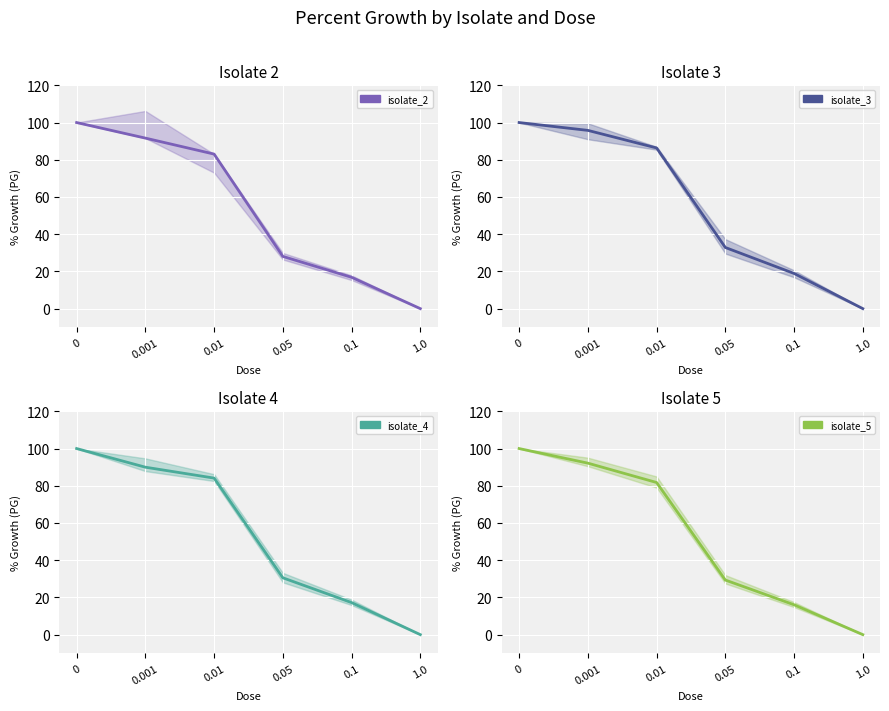

How many positive values does the isolate_5 series have?

5